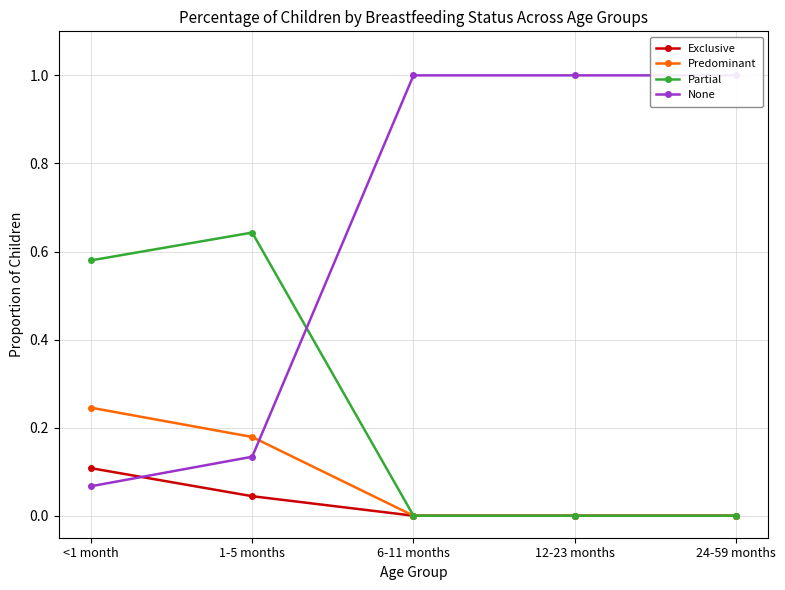

What are all the series names shown in the legend?

Exclusive, Predominant, Partial, None